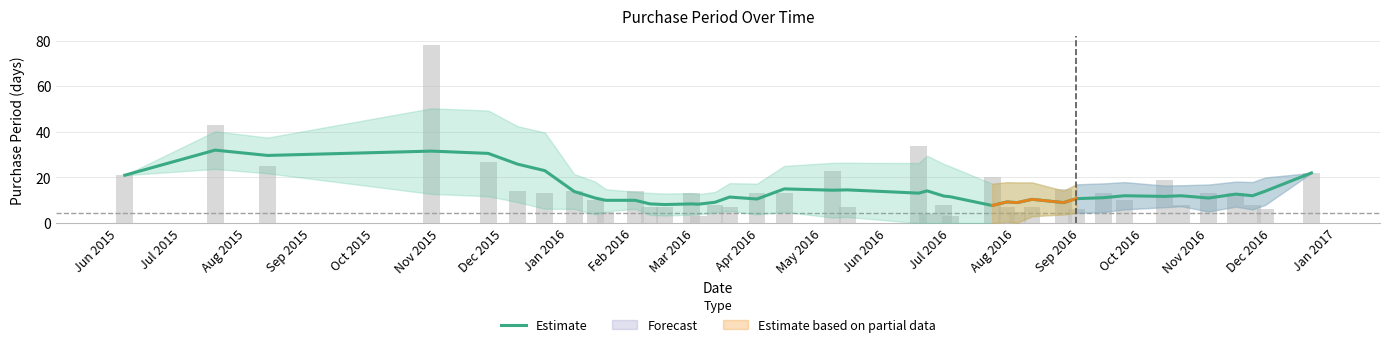

True or false: the data shows 10.0 at Mar 2016.

True